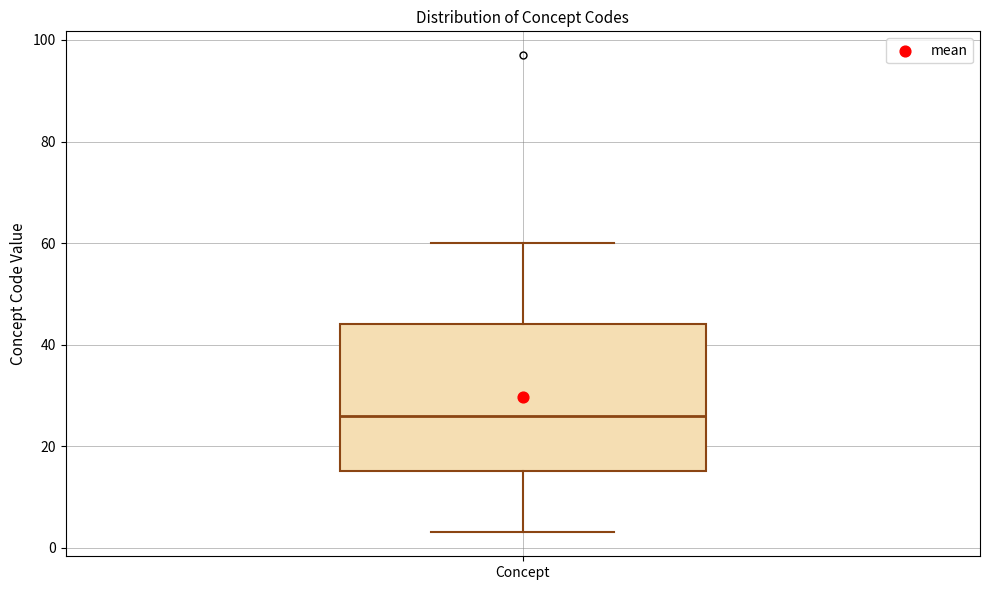

Transcribe this box plot: give where the median line is, the range the box spans, and where the two whiskers end, as read against the y-axis. The values are not printed on the chart, so give them approximately, as read against the axis.

median 26, box 16 to 44, whiskers 4 to 60